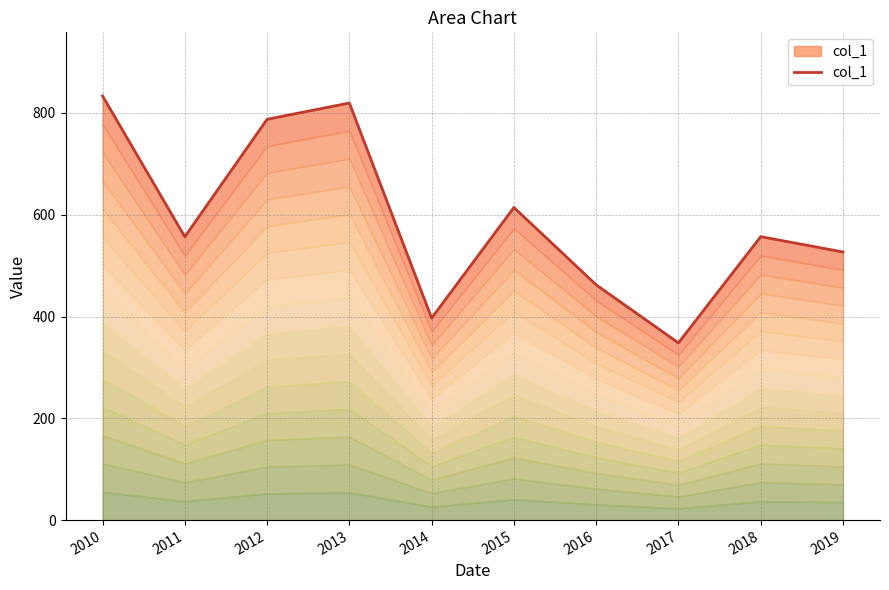

Rank the categories by value from lowest to highest.

2017, 2014, 2016, 2019, 2011, 2018, 2015, 2012, 2013, 2010